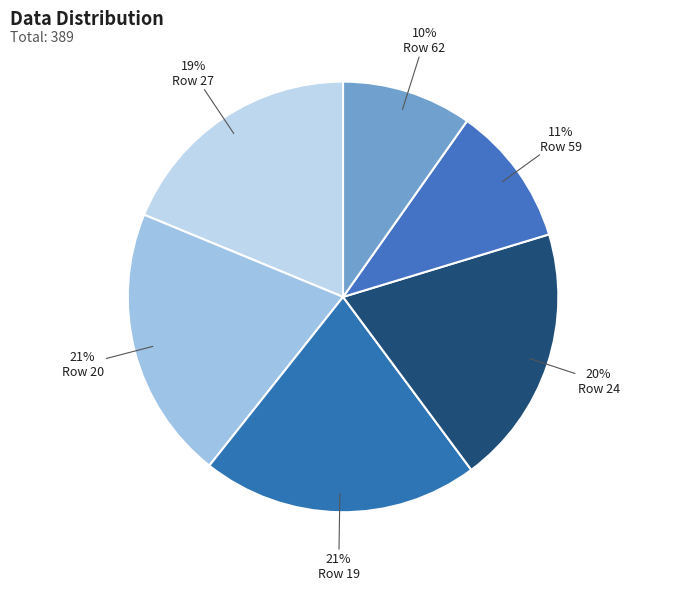

Count the number of slices in the pie.

6